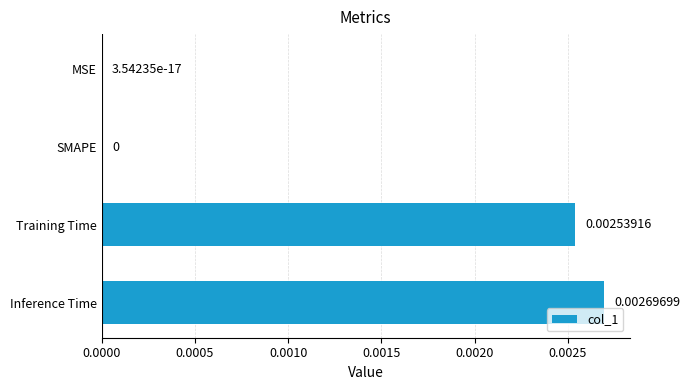

At which category does the chart reach its peak across all series?

Inference Time